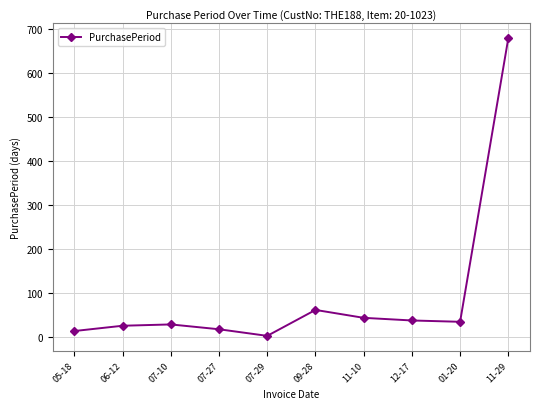

Does the chart have visible grid lines?

Yes